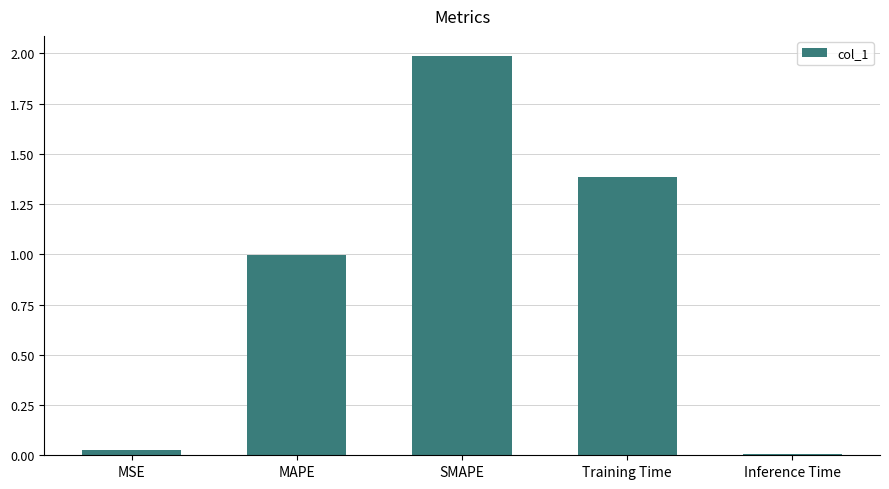

How many bars are there in total?

5